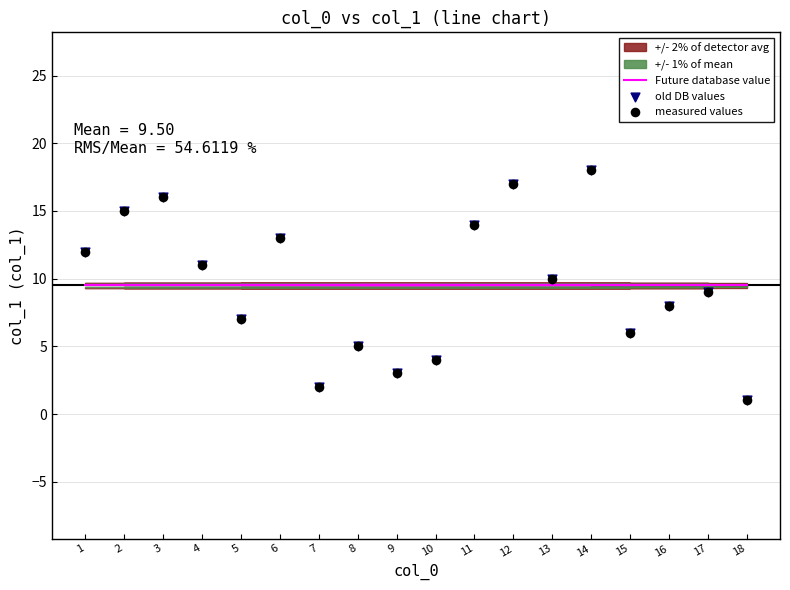

What is the total value across all series at 14?

45.5